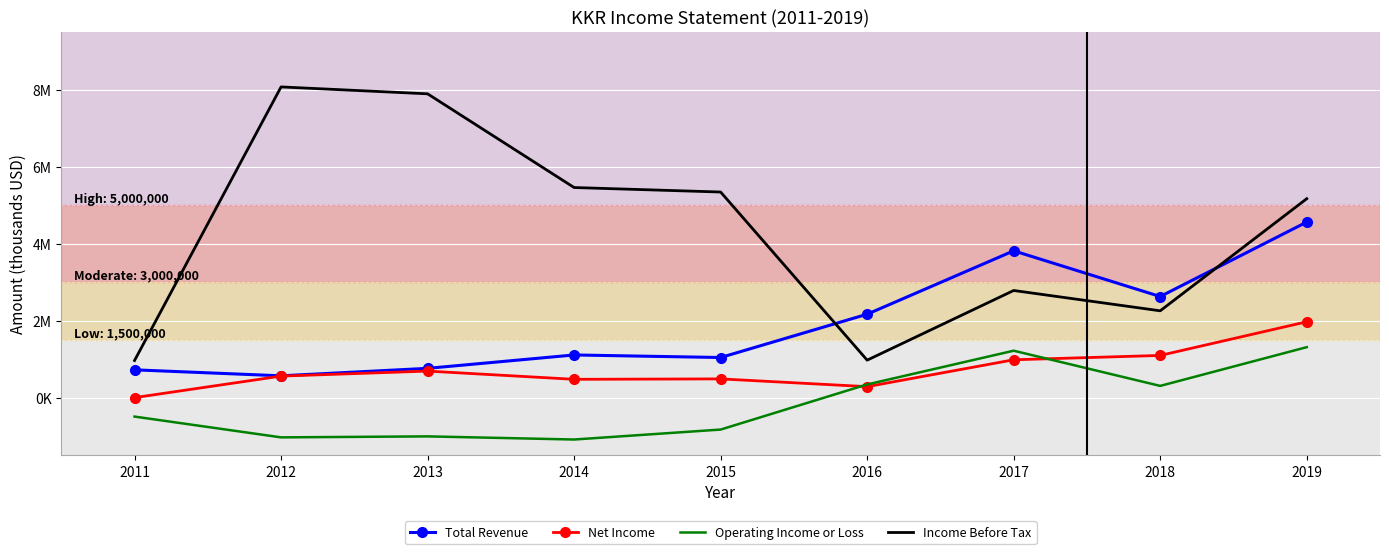

Reading left to right, transcribe all the data shown in this chart.

Total Revenue: 723600	568400	762500	1110000	1043800	2168700	3814700	2627800	4561800
Net Income: 1900	560800	691200	477600	488500	287100	984900	1097700	1971700
Operating Income or Loss: -490400	-1030300	-1004600	-1086100	-827500	344500	1220600	306400	1312500
Income Before Tax: 965700	8071600	7892200	5458700	5341700	975200	2784400	2256800	5168300